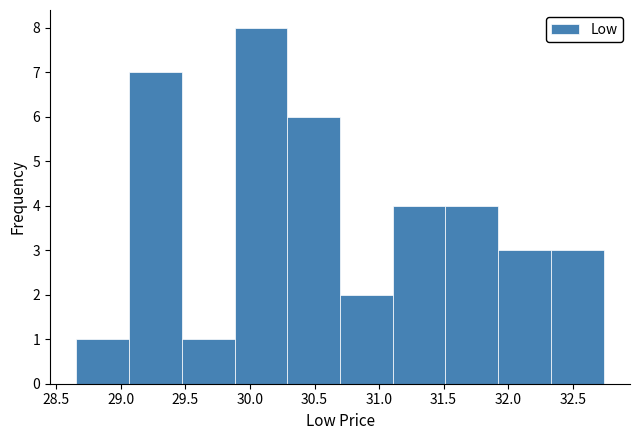

Reading left to right, list every bar in this chart as the range it spans on the x-axis followed by its height. Neither the bar edges nor the heights are printed on the chart, so give them approximately, as read against the axes.

28.65 to 29.05: 1
29.05 to 29.45: 7
29.45 to 29.90: 1
29.90 to 30.30: 8
30.30 to 30.70: 6
30.70 to 31.10: 2
31.10 to 31.50: 4
31.50 to 31.90: 4
31.90 to 32.35: 3
32.35 to 32.75: 3